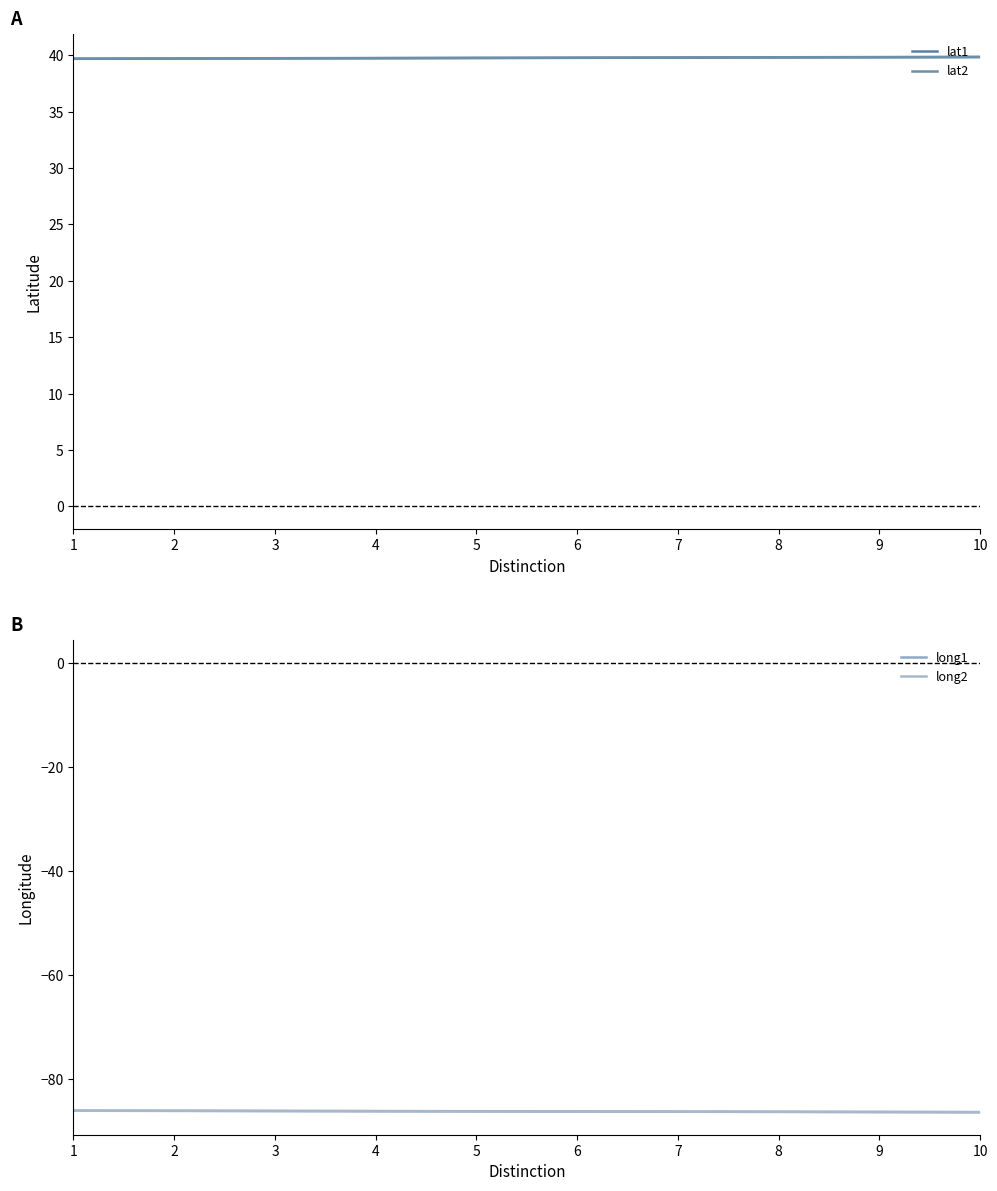

Is the value of long1 at 4 greater than the value of long2 at 4?

Yes